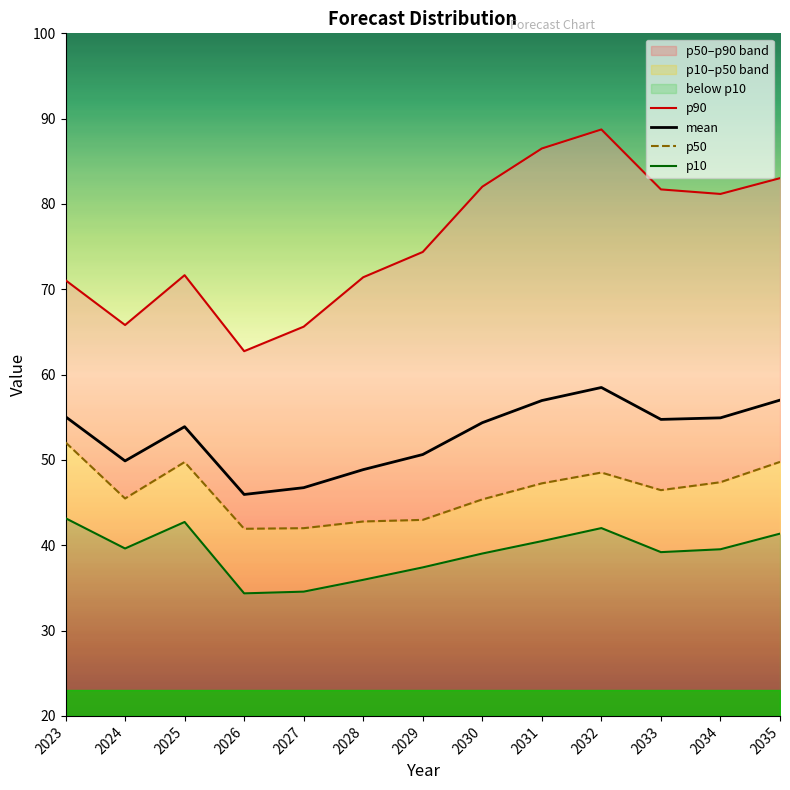

True or false: mean and p50 cross at least once.

False